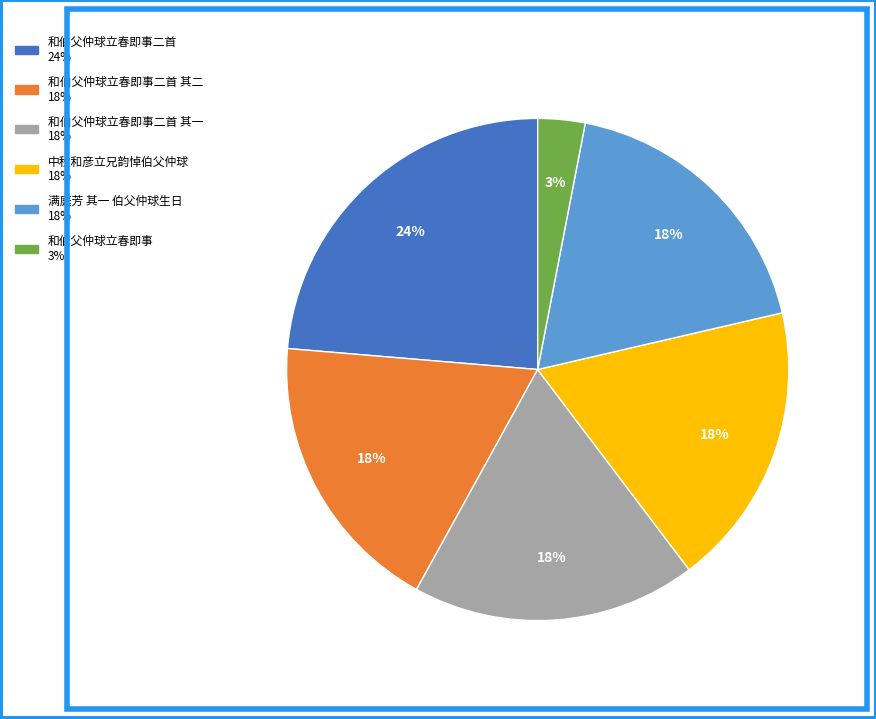

Count the number of slices in the pie.

6